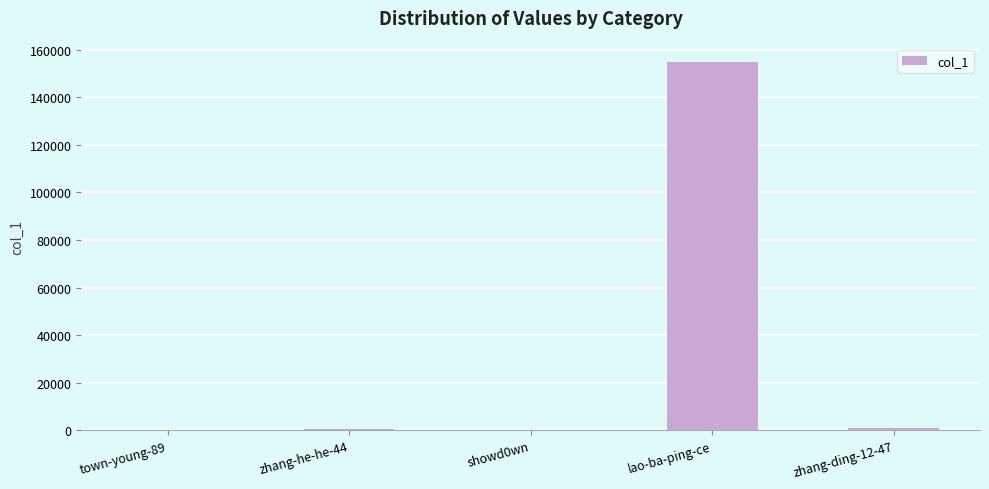

How many series are shown in this chart?

1